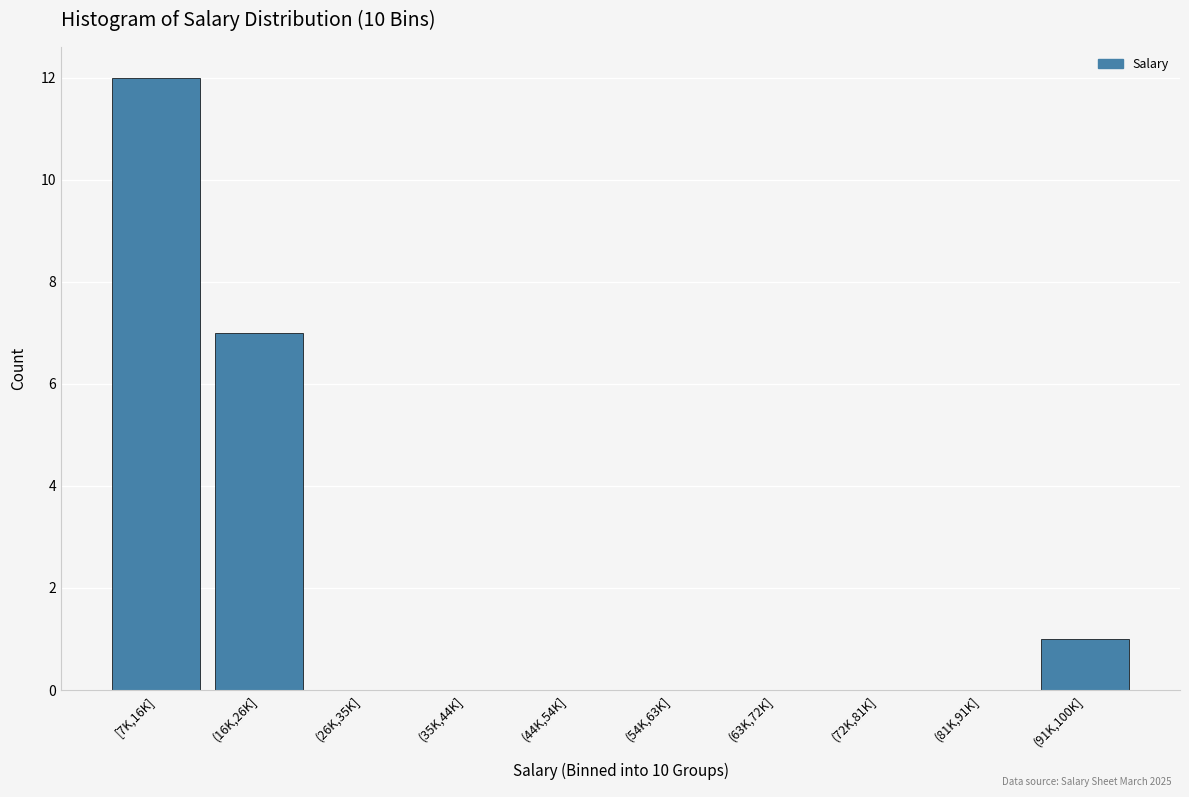

Reading left to right, what are all the values shown in this chart?

[7K,16K]=12	(16K,26K]=7	(26K,35K]=0	(35K,44K]=0	(44K,54K]=0	(54K,63K]=0	(63K,72K]=0	(72K,81K]=0	(81K,91K]=0	(91K,100K]=1